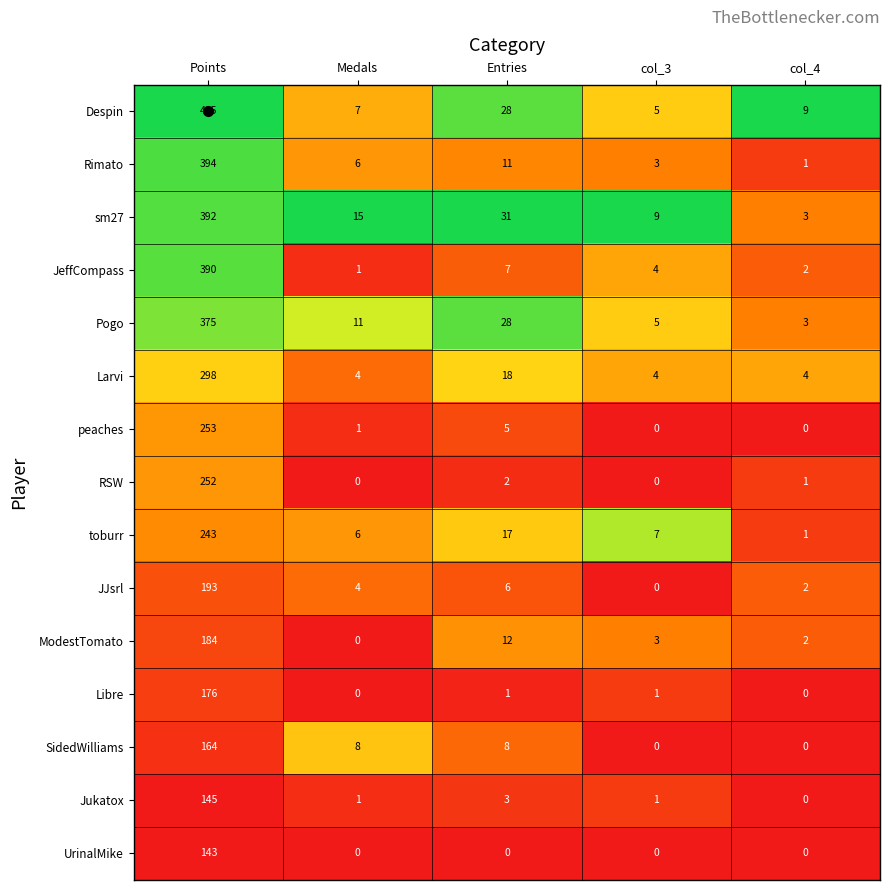

At how many categories does at least one series exceed 0?

5